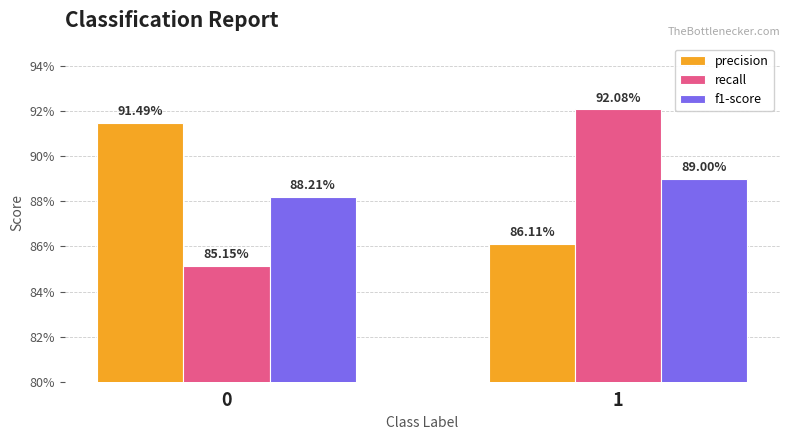

Does the chart contain any negative values?

No